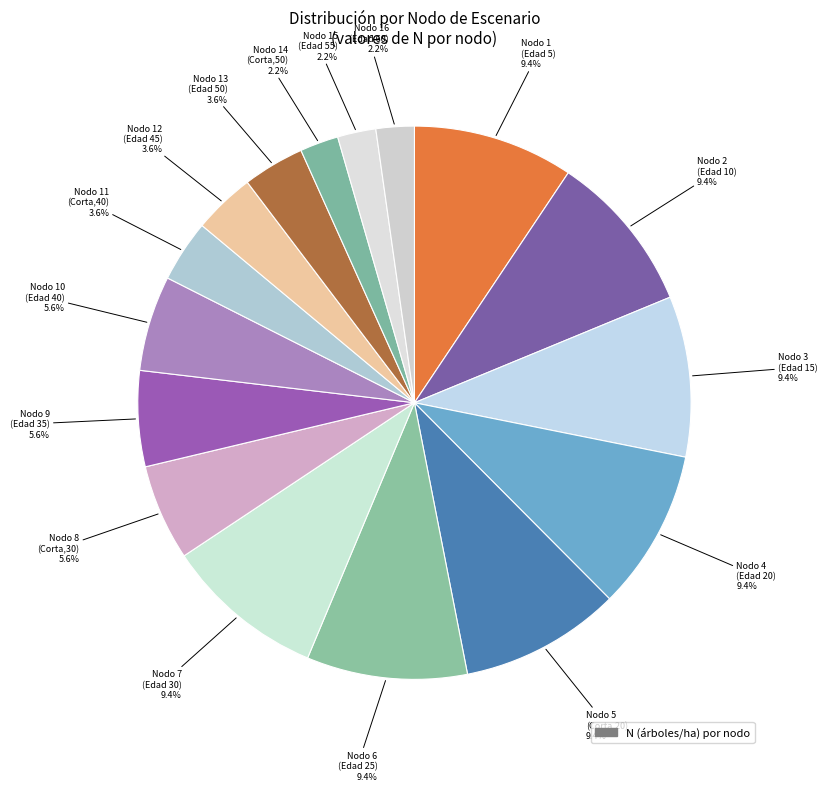

Which category has the biggest portion of the pie?

Nodo 1 (T=0)